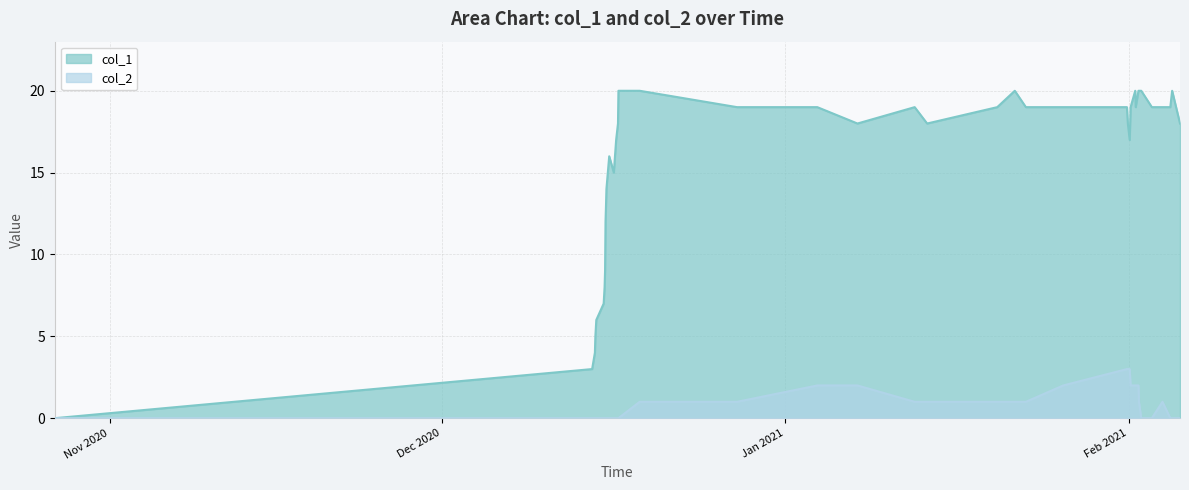

What is the difference between the col_2 values at 1609708315 and 1608041526?

2